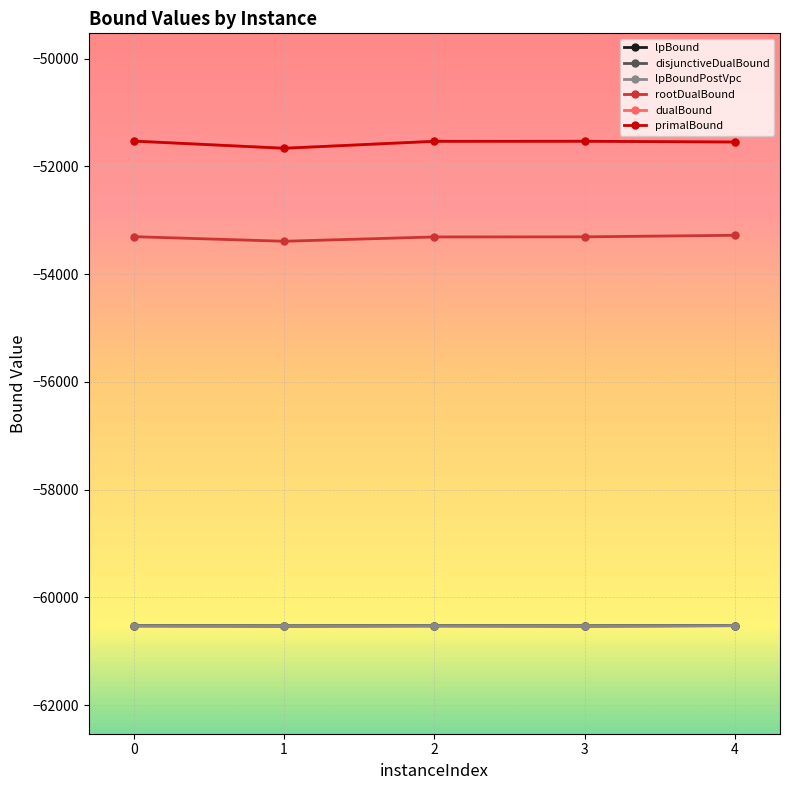

At which category is the sum across all series the highest?

4